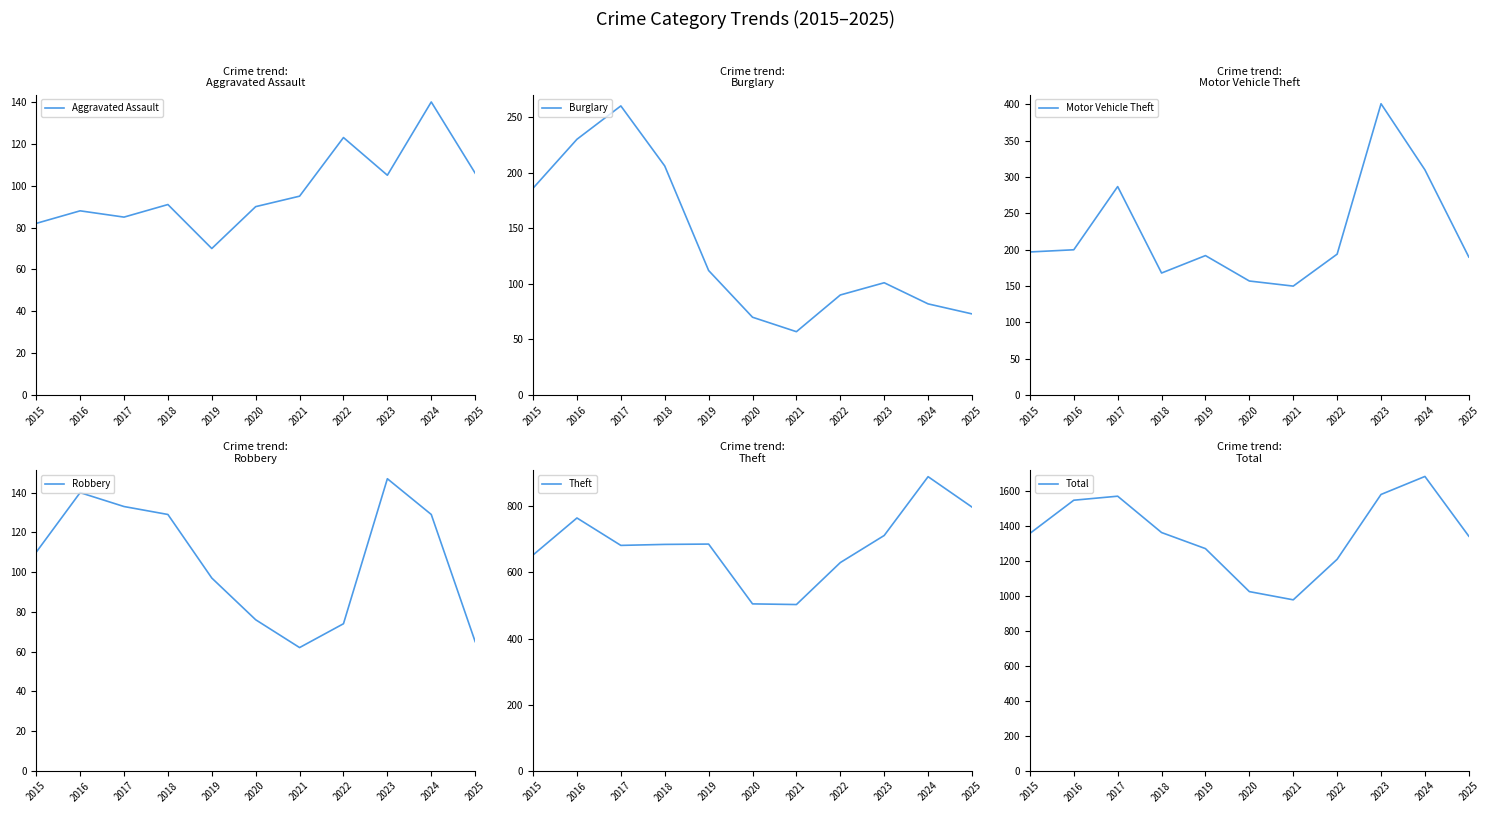

Does the chart display data point markers on the line(s)?

No